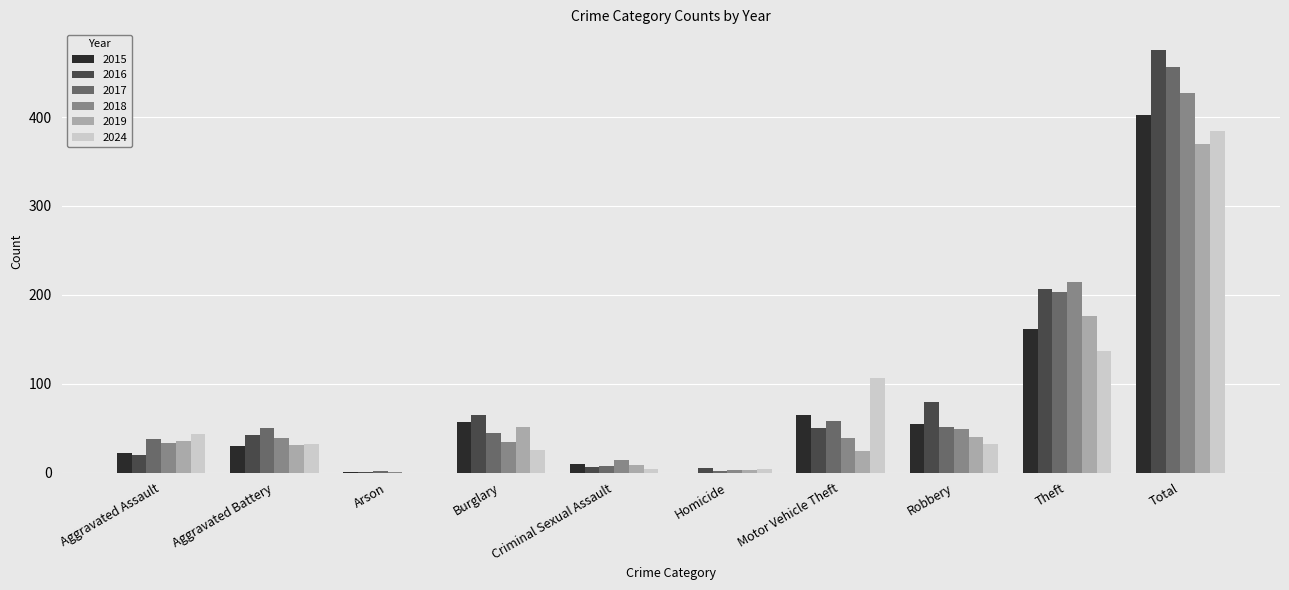

What is the total value across all series at Robbery?

306